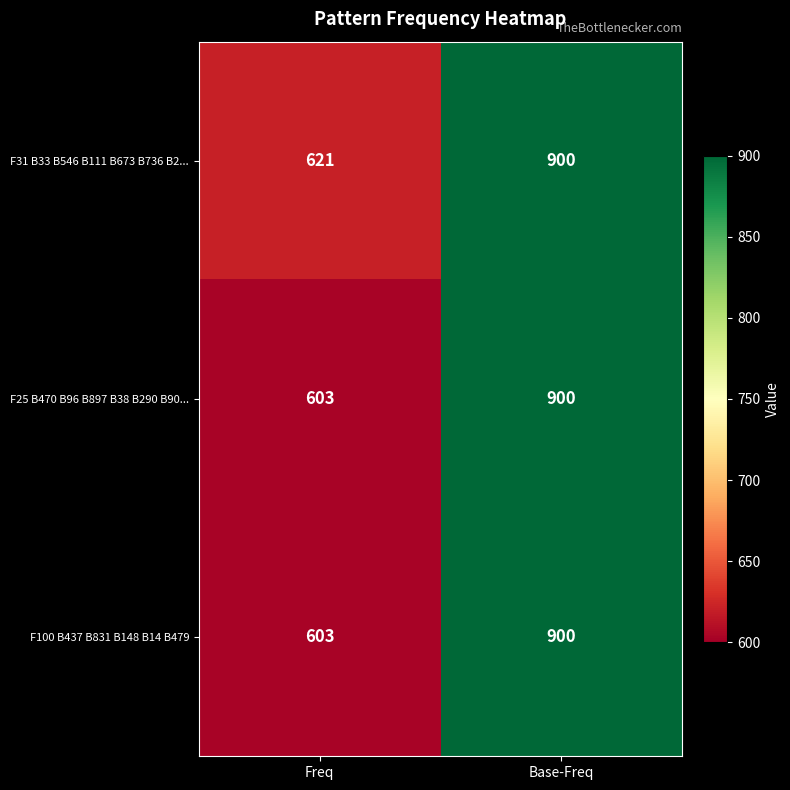

Which label corresponds to the largest value in the chart?

Base-Freq